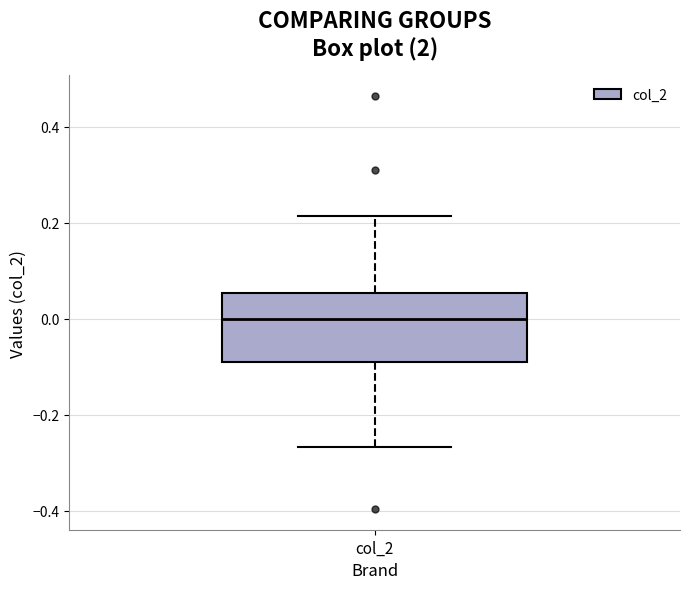

Where is the lower edge of the box for col_2 on the y-axis? The values are not printed on the chart, so give them approximately, as read against the axis.

-0.08